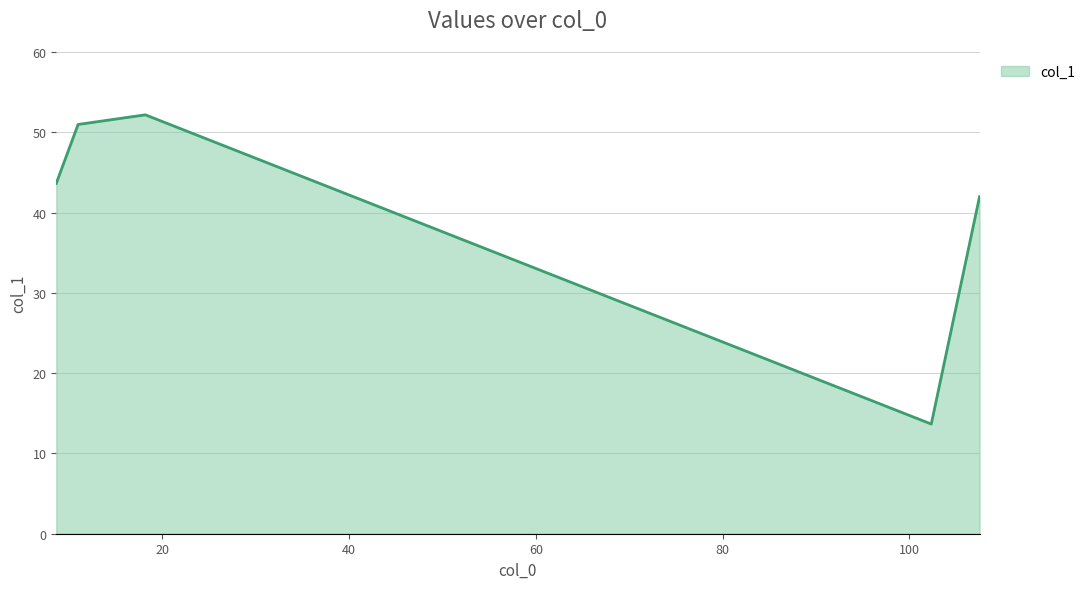

How many distinct data groups are displayed?

1